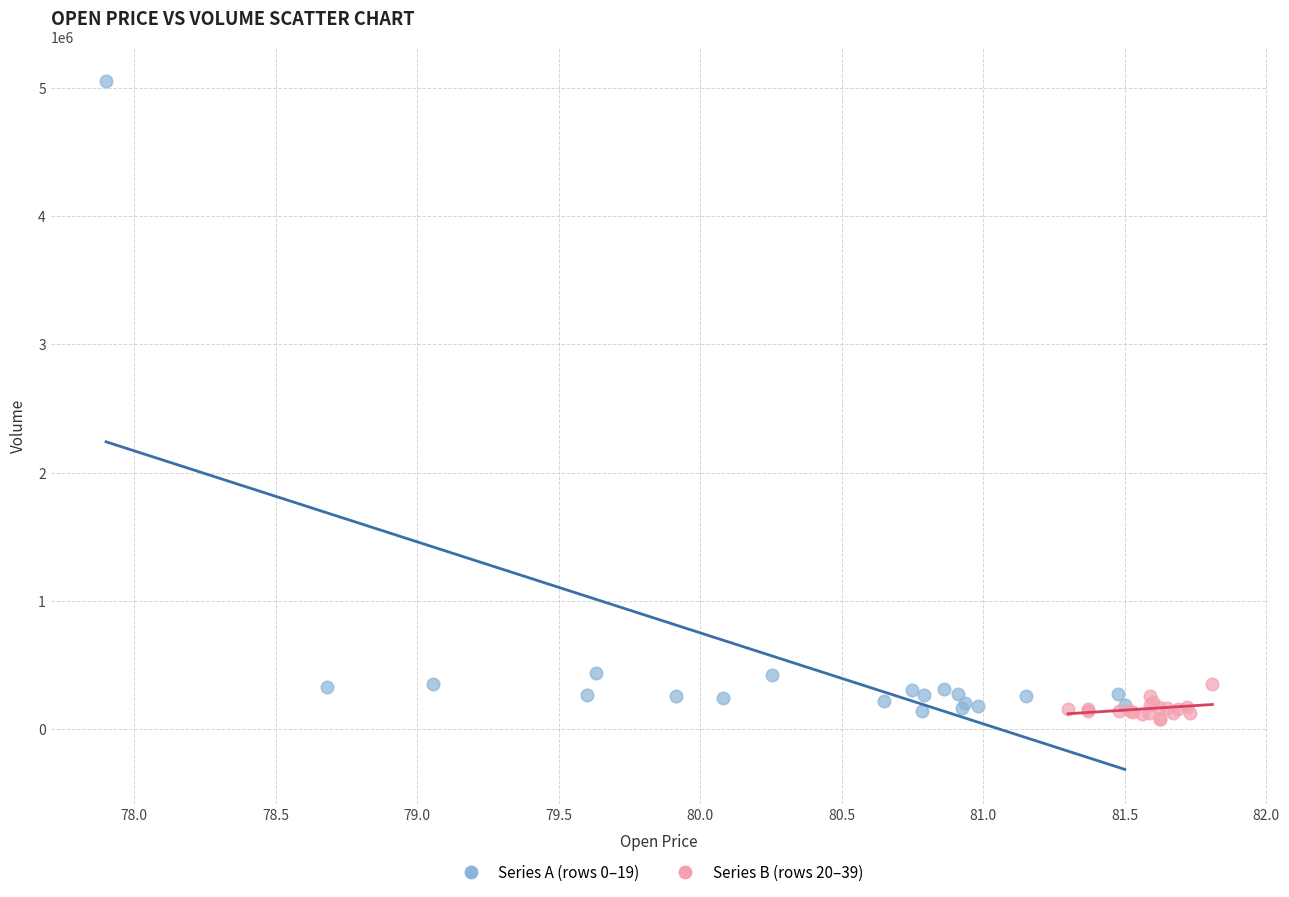

Which series has the largest Y range (max minus min)?

Series A (rows 0–19)